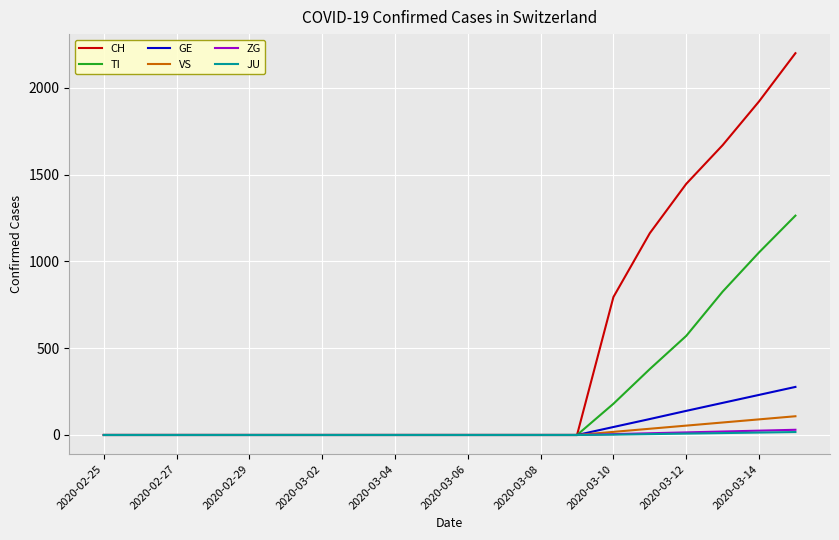

Which series has the largest total across all categories?

CH